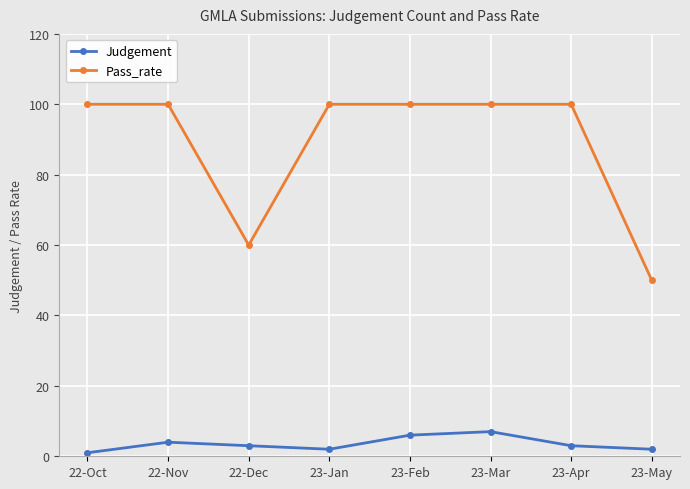

Reading left to right, transcribe all the data shown in this chart.

Judgement: 22-Oct=1	22-Nov=4	22-Dec=3	23-Jan=2	23-Feb=6	23-Mar=7	23-Apr=3	23-May=2
Pass_rate: 22-Oct=100	22-Nov=100	22-Dec=60	23-Jan=100	23-Feb=100	23-Mar=100	23-Apr=100	23-May=50